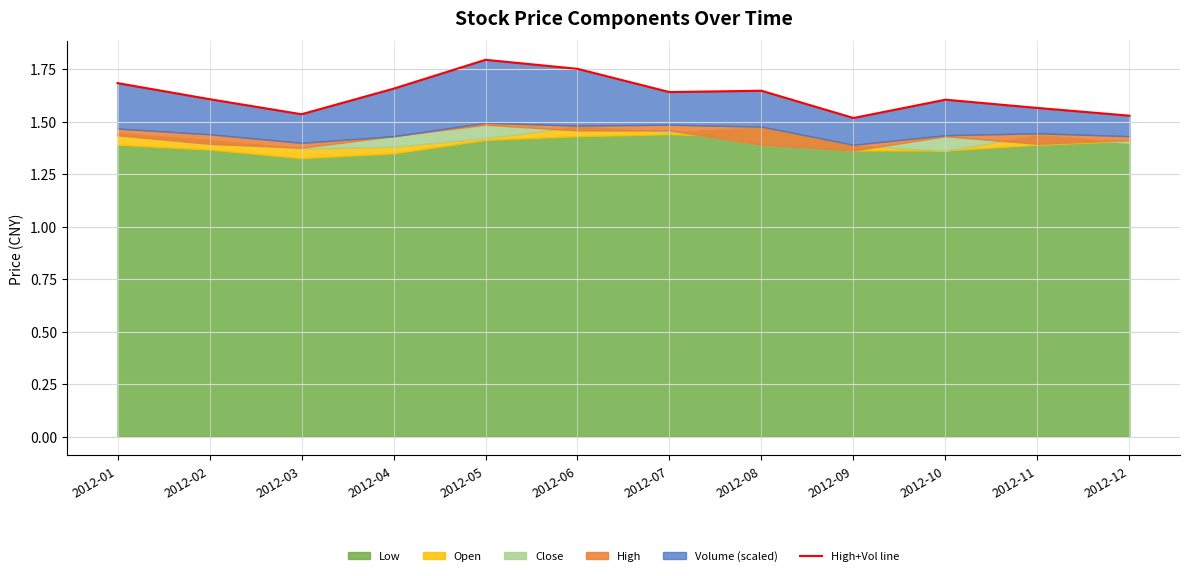

List the labels in order of value, smallest first.

2012-09, 2012-12, 2012-03, 2012-11, 2012-10, 2012-02, 2012-07, 2012-08, 2012-04, 2012-01, 2012-06, 2012-05